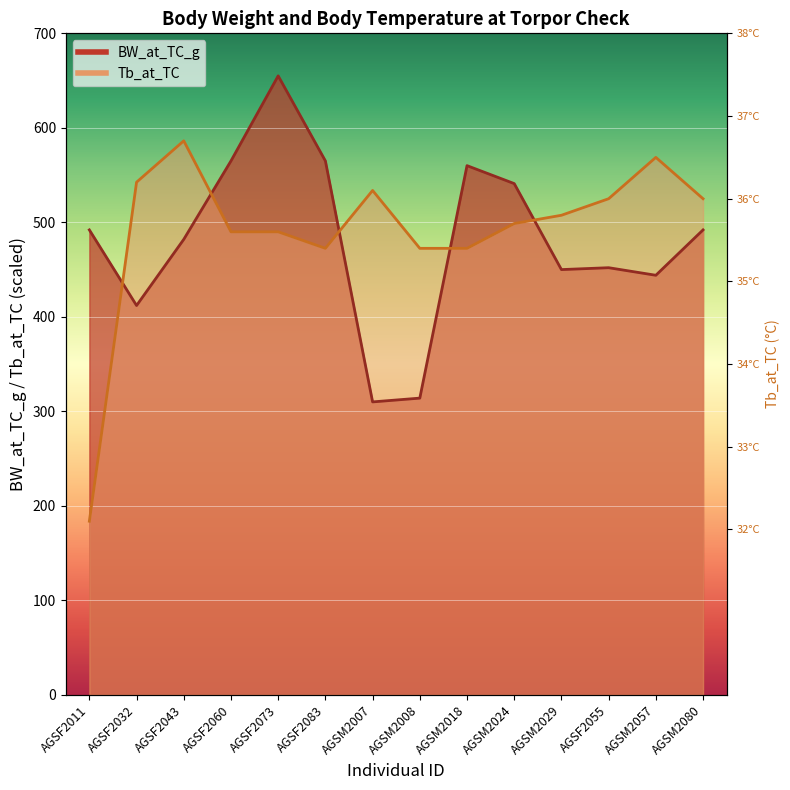

What is the spread (max minus min) of values at AGSM2007?

223.8